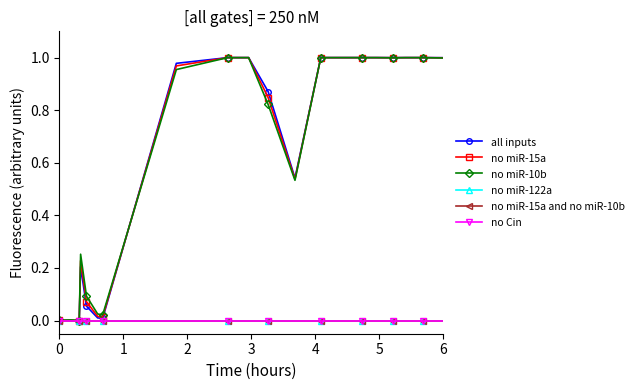

Is this an area chart (filled region under the line)?

No